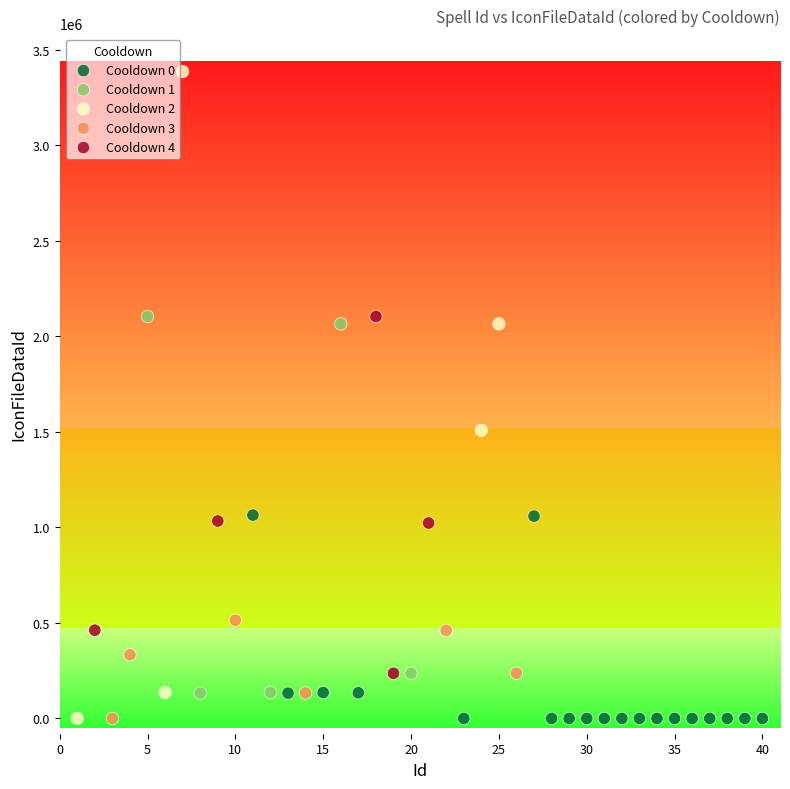

Which series reaches the maximum Y coordinate?

Cooldown 2